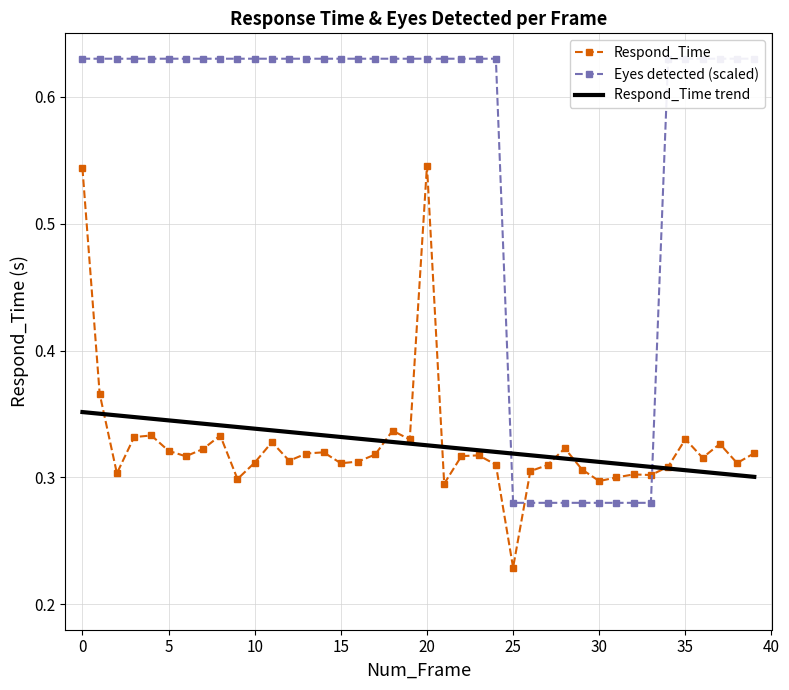

How many interior local valleys does the Respond_Time series have?

12